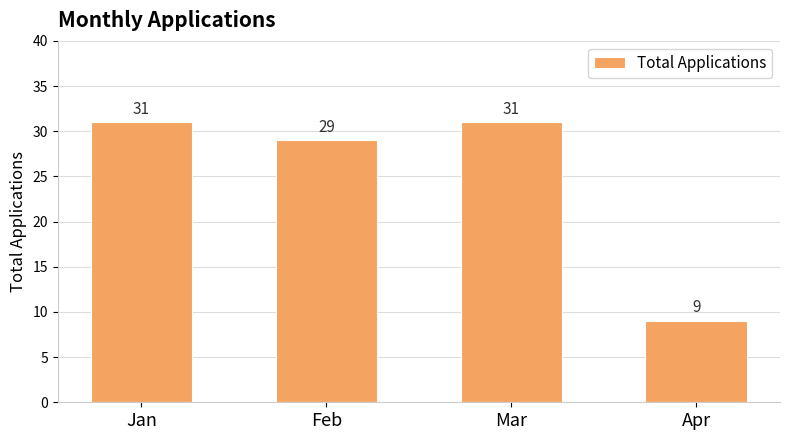

Between Apr and Feb, which is larger?

Feb